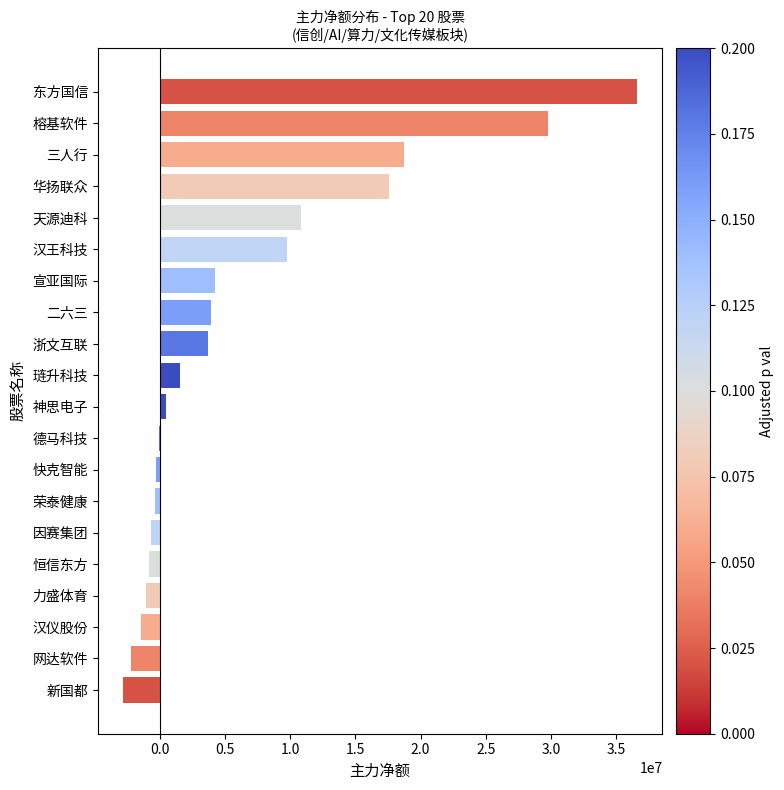

Where is the data nearest to the value 16898744?

华扬联众